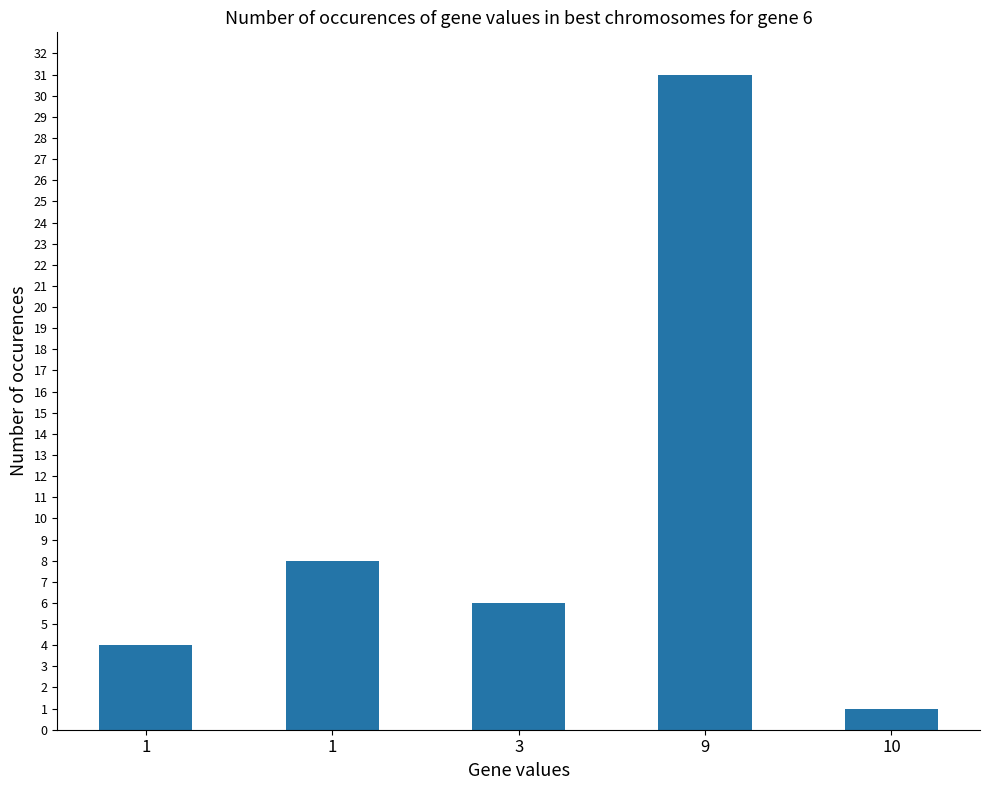

How many series are shown in this chart?

1